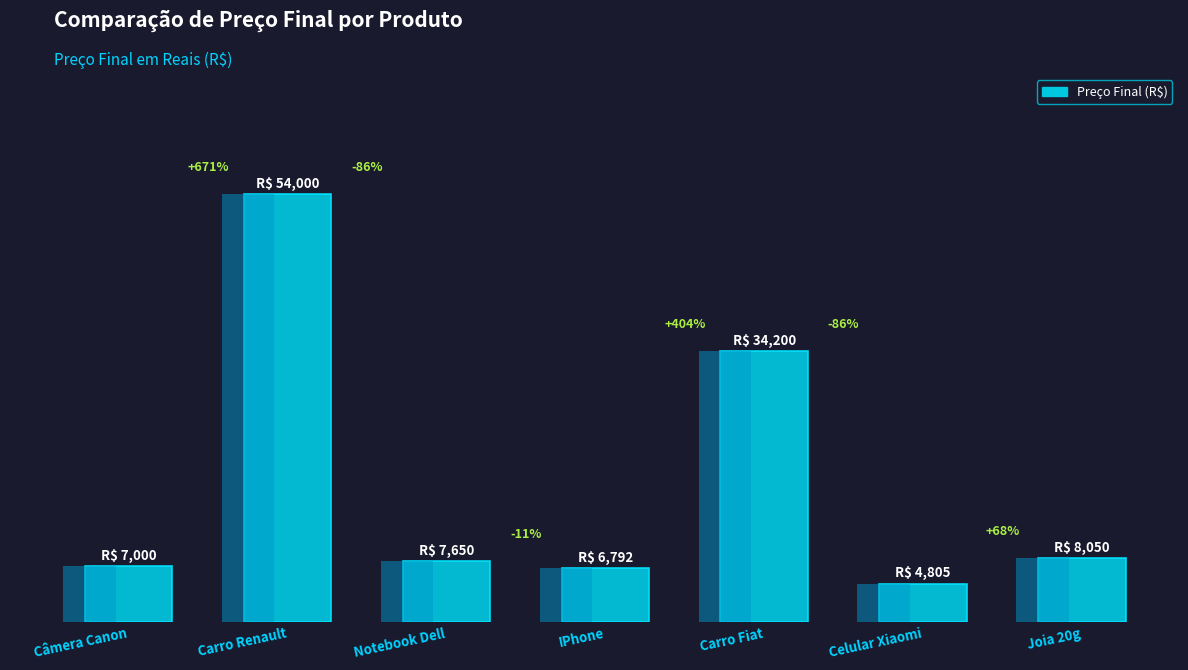

Read the value at Carro Fiat.

34200.0